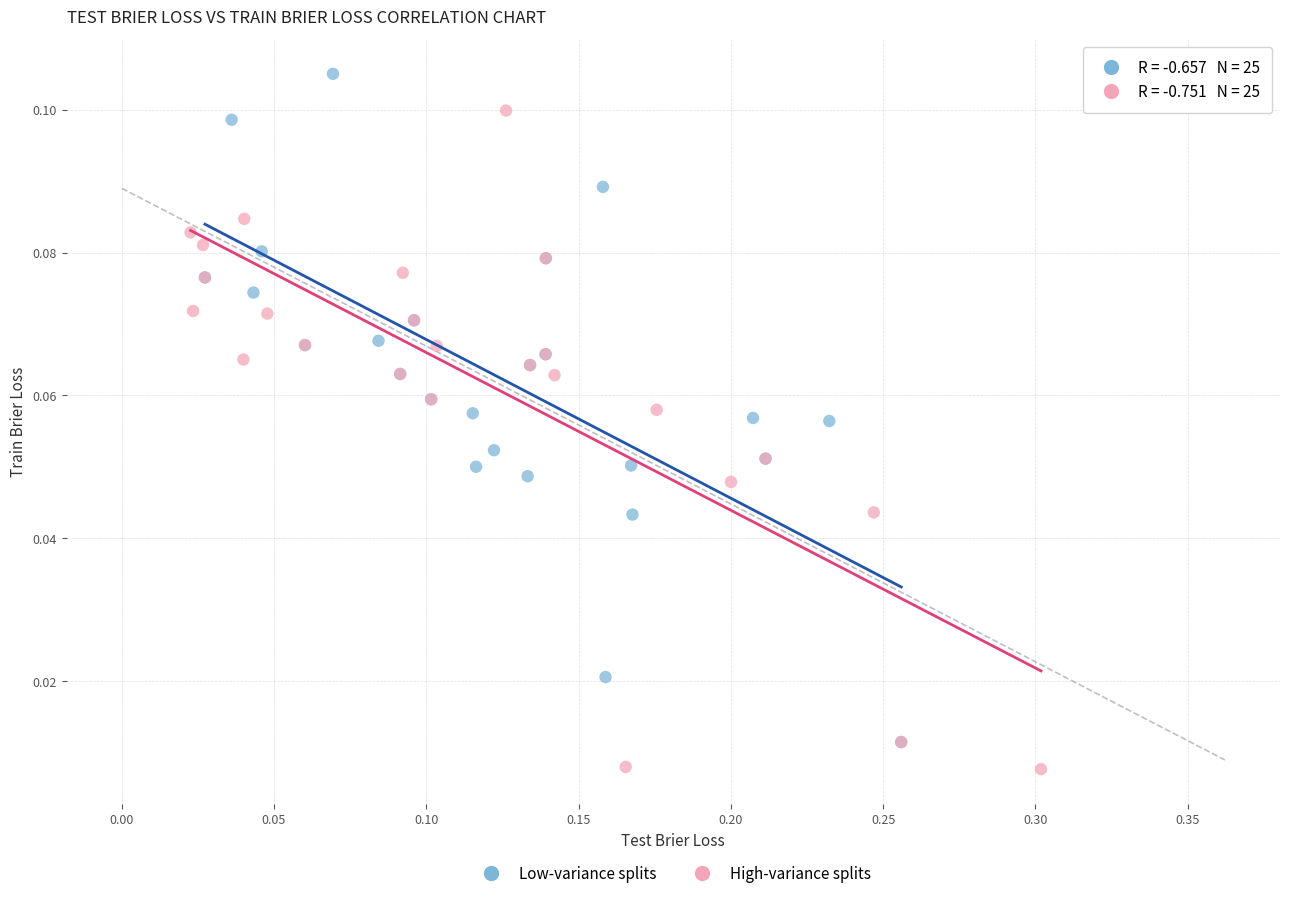

Which series contains the highest Y value?

Low-variance splits